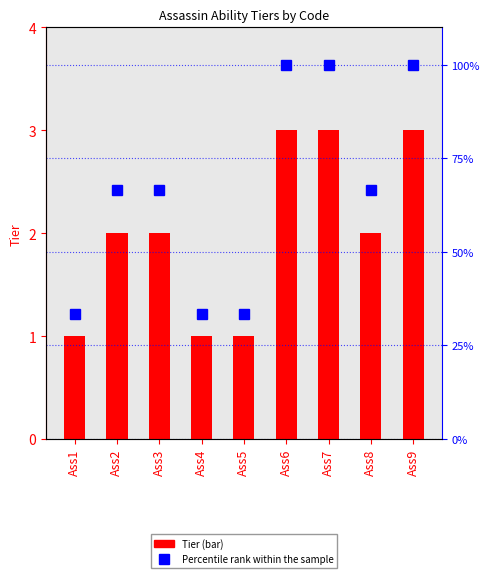

The value of Percentile rank within the sample at Ass9 is 100.0. True or false?

True